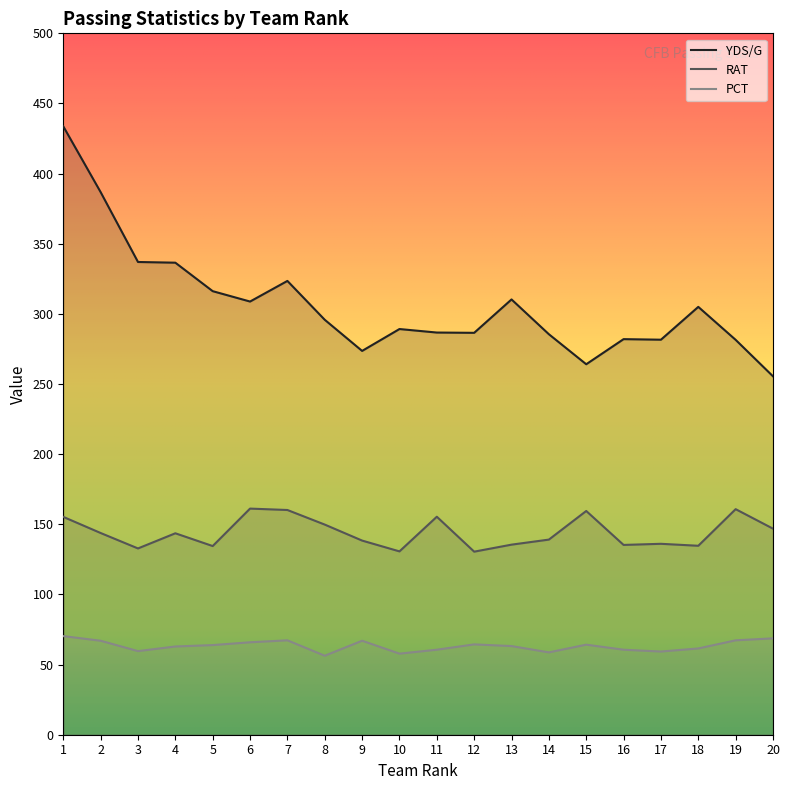

How many series are shown in this chart?

3